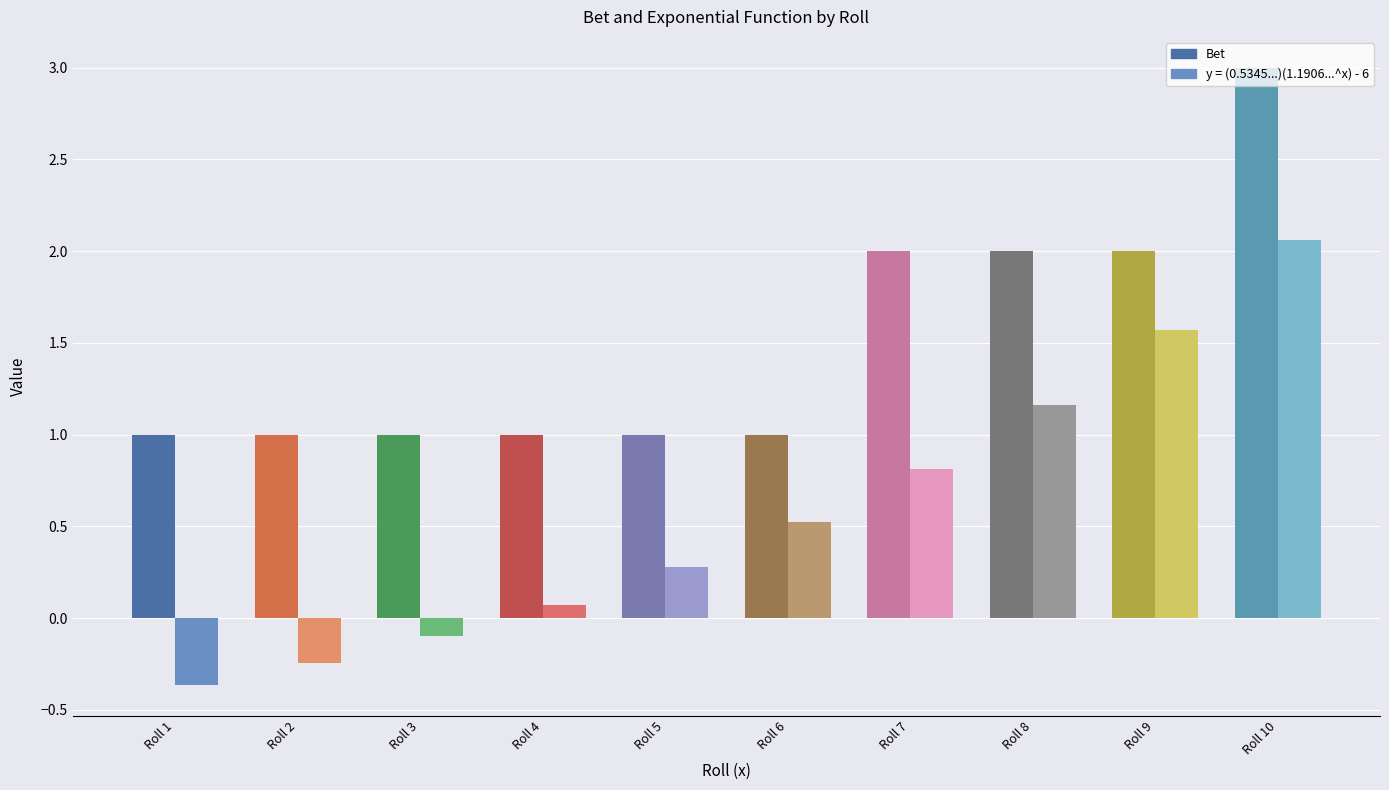

Is the value of y = (0.5345405936)(1.190684898^x) - 6 at Roll 5 greater than the value of Bet at Roll 9?

No